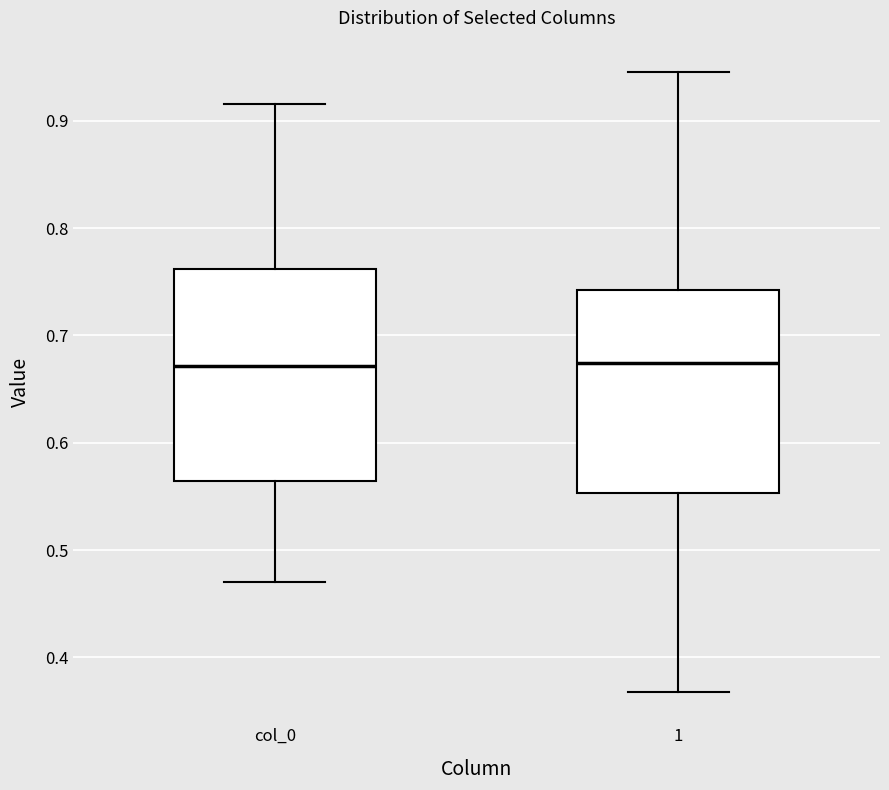

Reading left to right, transcribe this box plot: for each box, give where its median line is, the range the box spans, and where its two whiskers end, as read against the y-axis. The values are not printed on the chart, so give them approximately, as read against the axis.

col_0: median 0.67, box 0.56 to 0.76, whiskers 0.47 to 0.92
1: median 0.67, box 0.55 to 0.74, whiskers 0.37 to 0.95